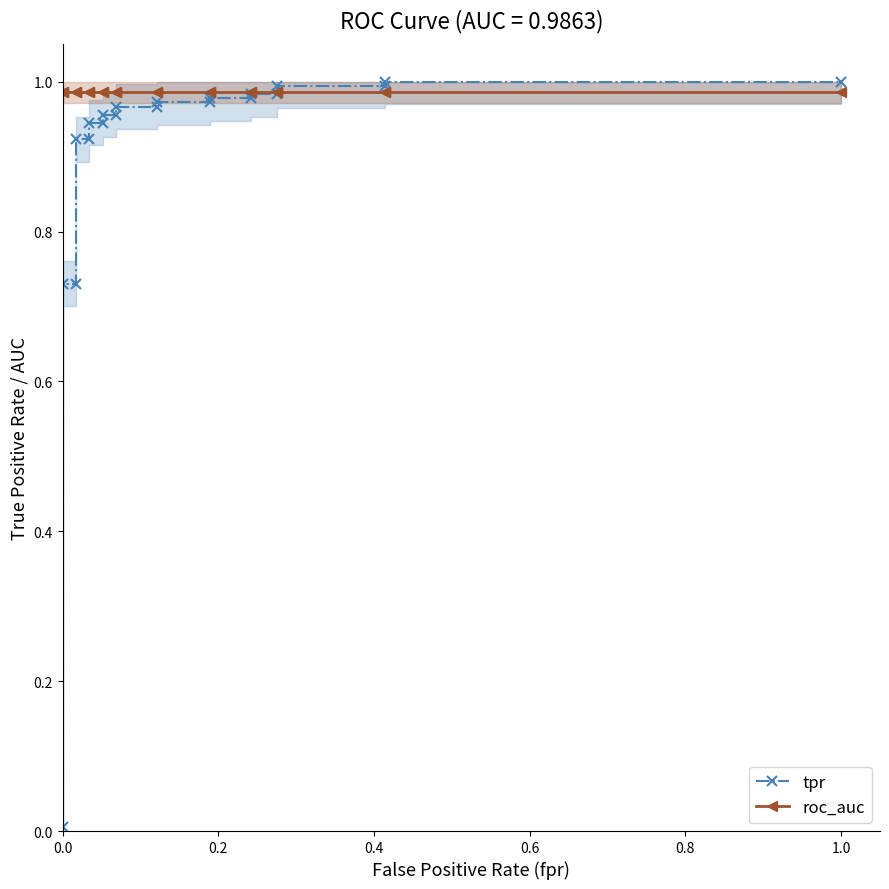

Which series has the widest spread of values?

tpr